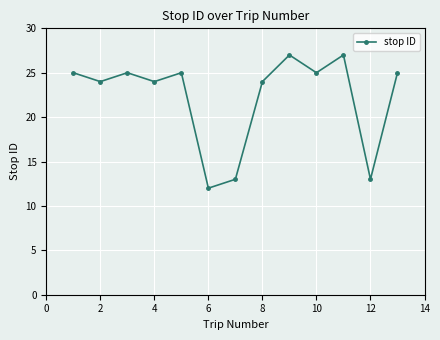

True or false: there are more than 2 points higher than both neighbors.

True